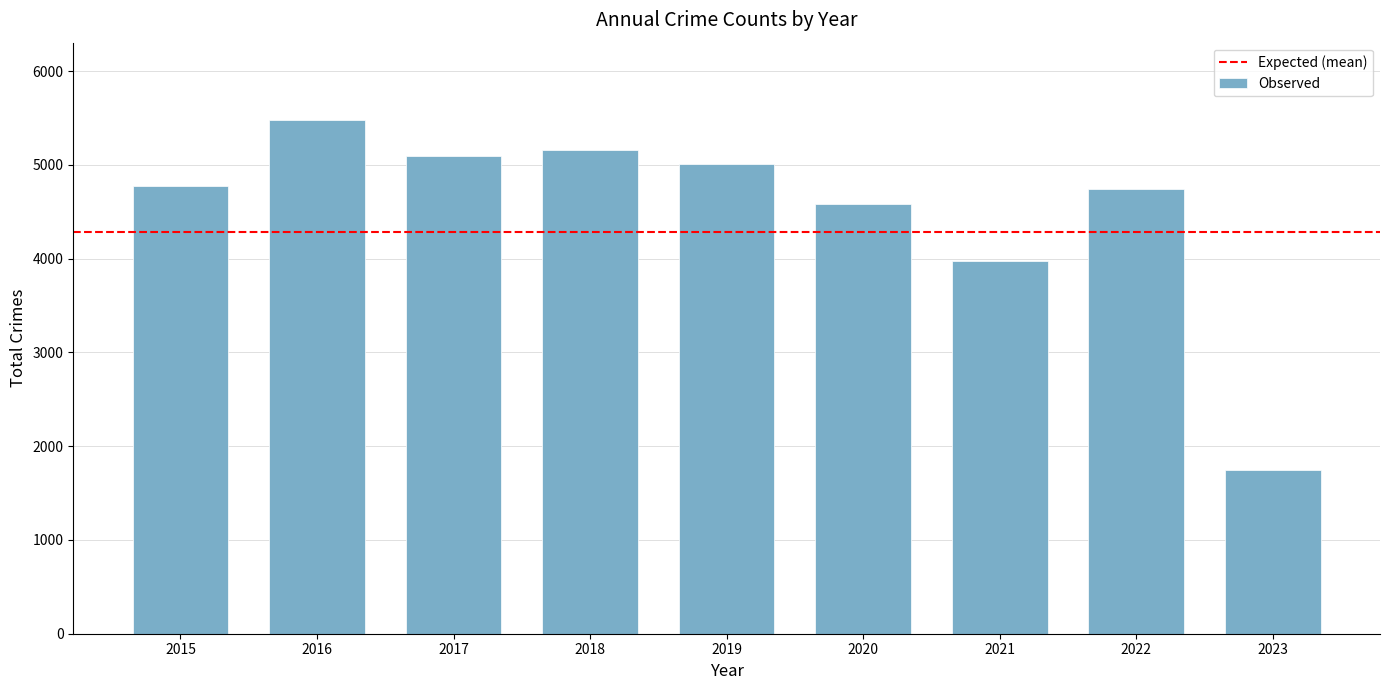

Is it true that the value at 2020 is 4578?

True